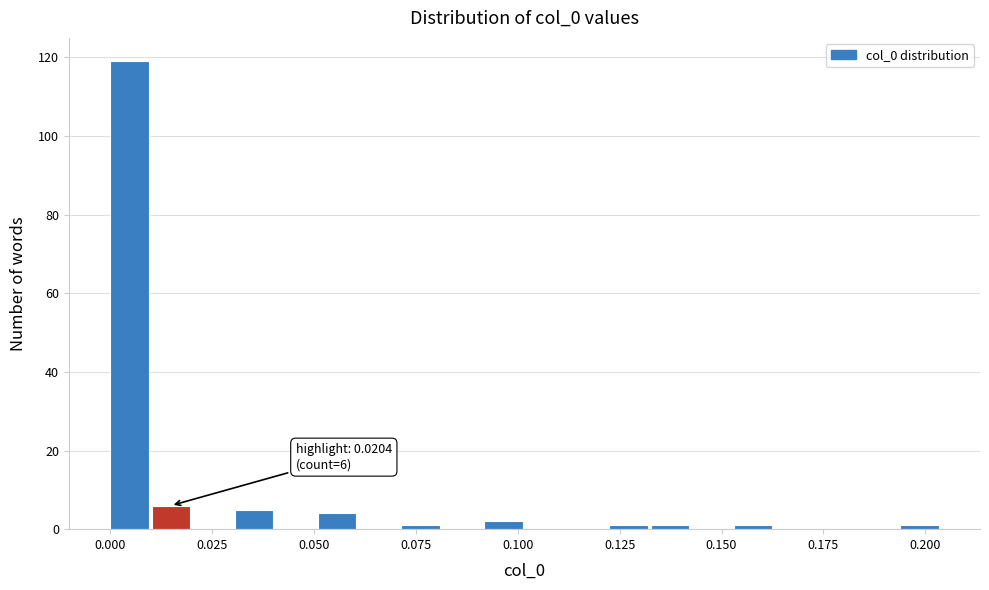

Read against the x-axis, roughly where is the centre of the tallest bar?

0.005